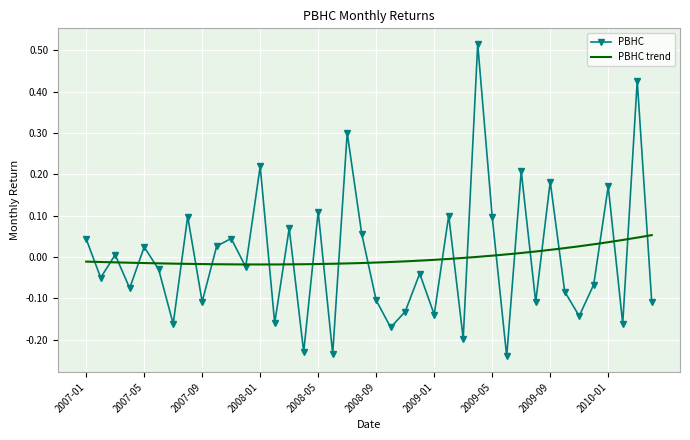

How many interior local peaks (higher than both neighbors) does the data have?

15